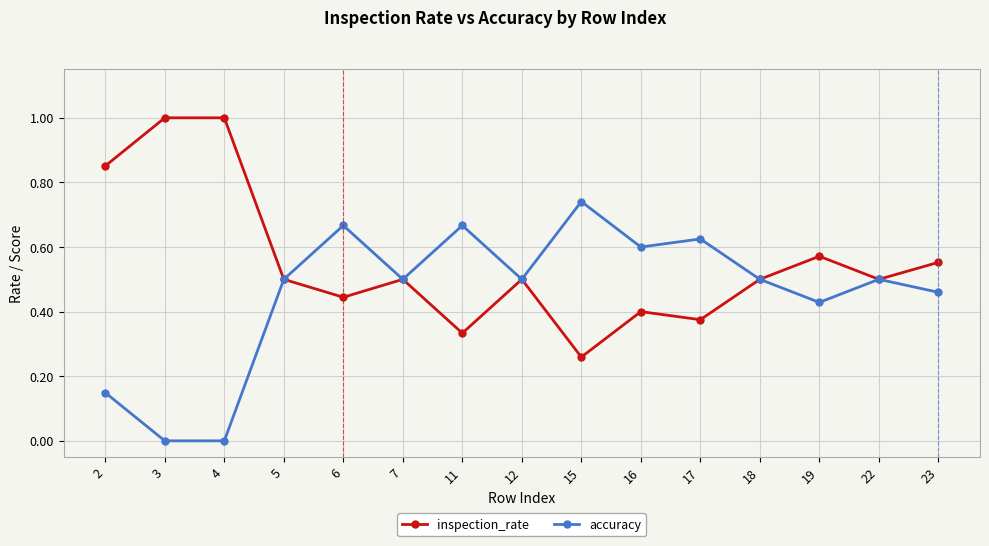

Rank the series by their average value, from lowest to highest.

accuracy, inspection_rate